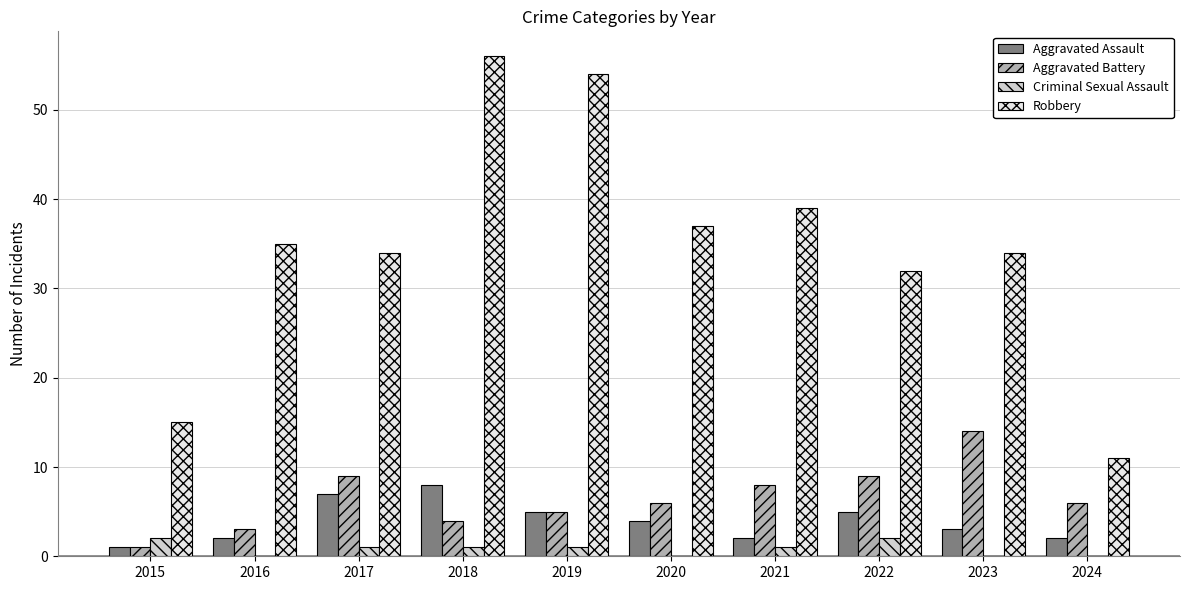

Are the bars horizontal?

No